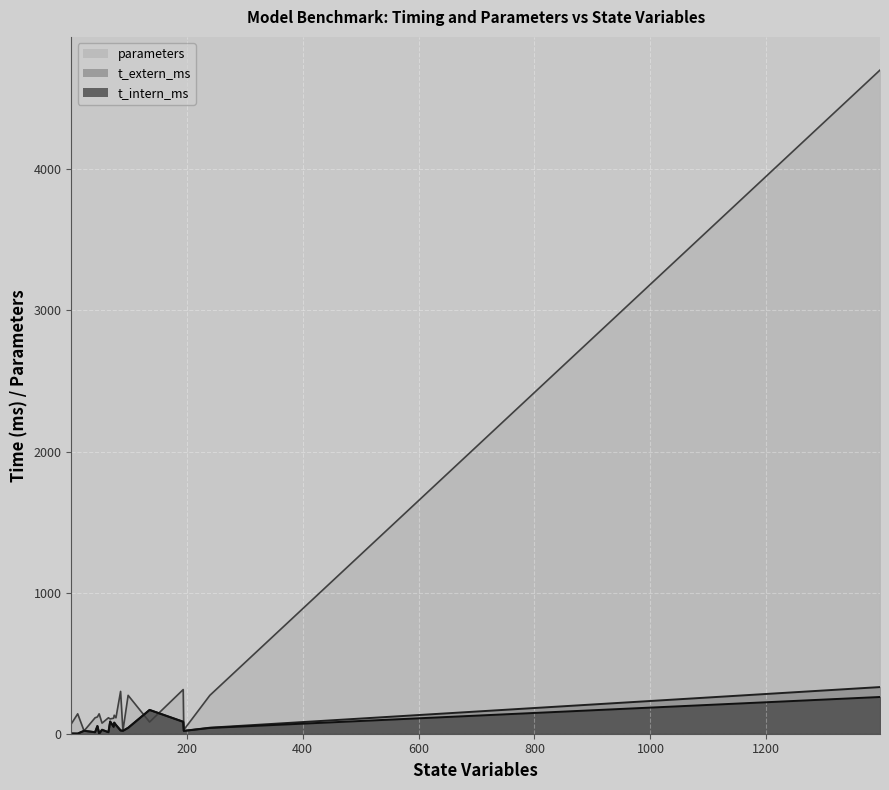

Does the chart display data point markers on the line(s)?

No